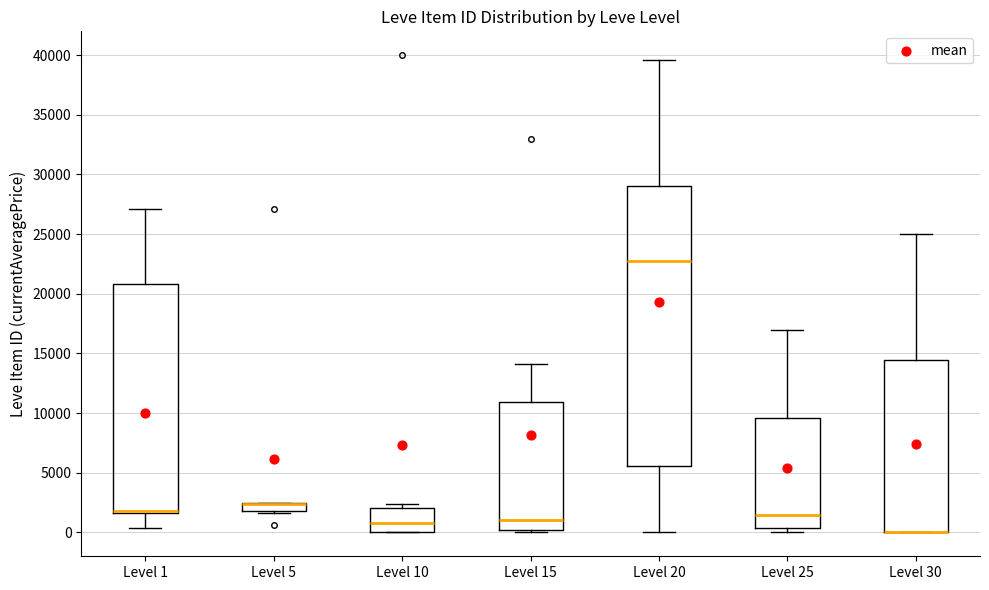

Where is the upper edge of the box for Level 1 on the y-axis? The values are not printed on the chart, so give them approximately, as read against the axis.

21000